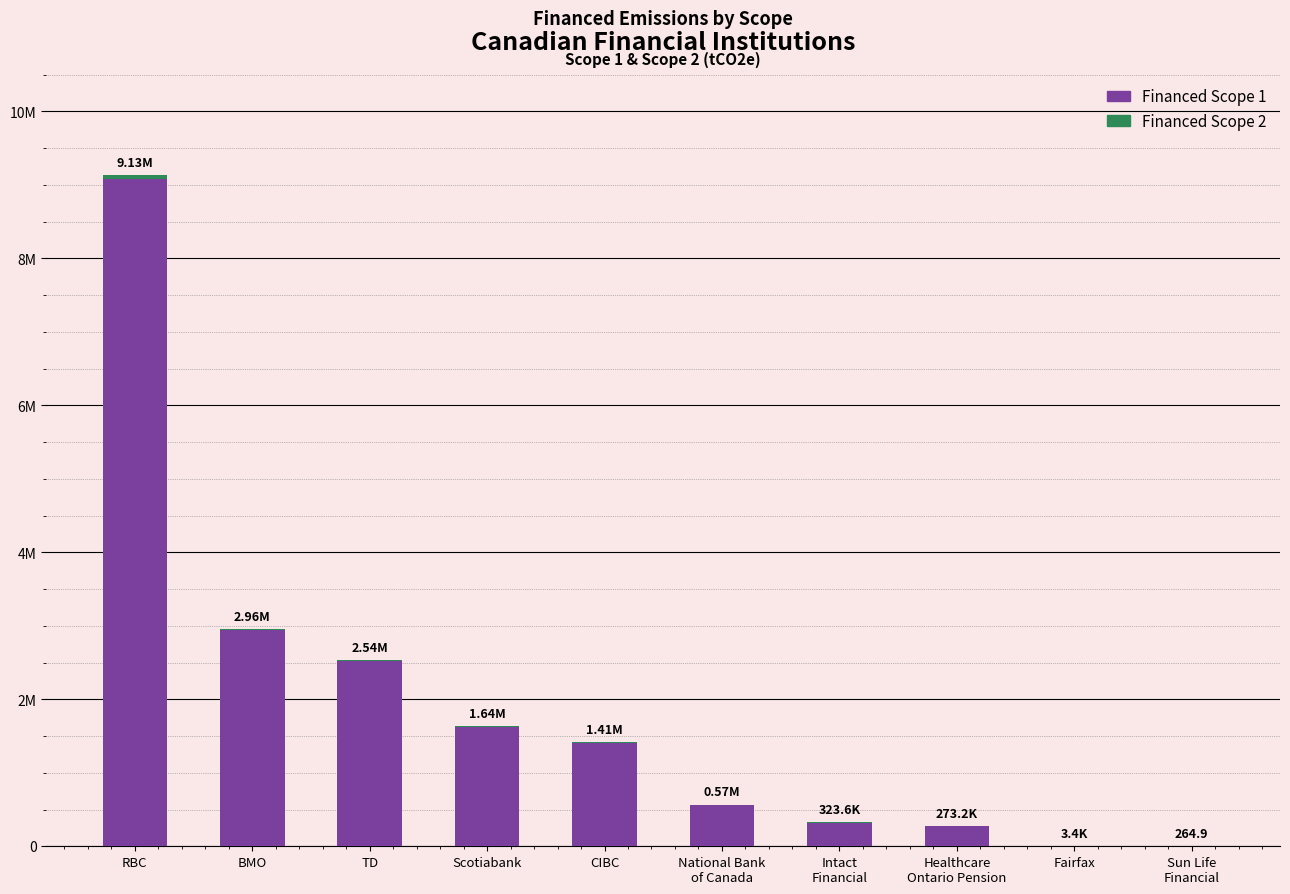

What value does the Financed Scope 2 series have at Sun Life
Financial?

1.5